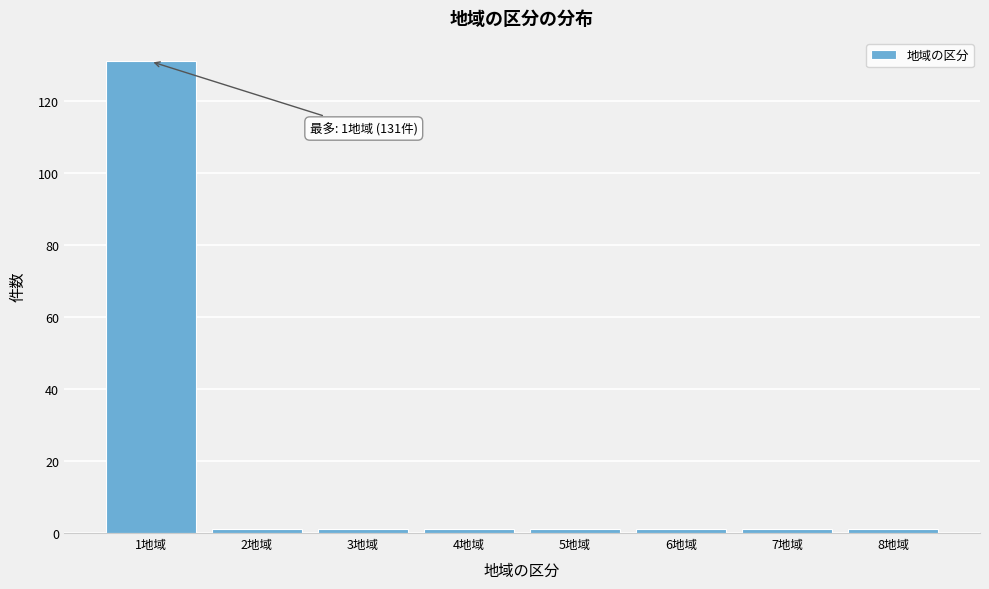

Reading right to left, transcribe all the data shown in this chart.

1	1	1	1	1	1	1	131